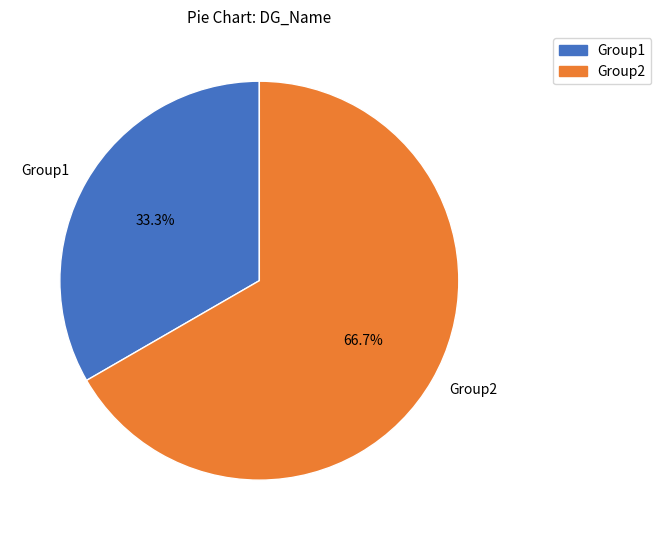

The Group1 slice represents 33% of the pie. True or false?

True